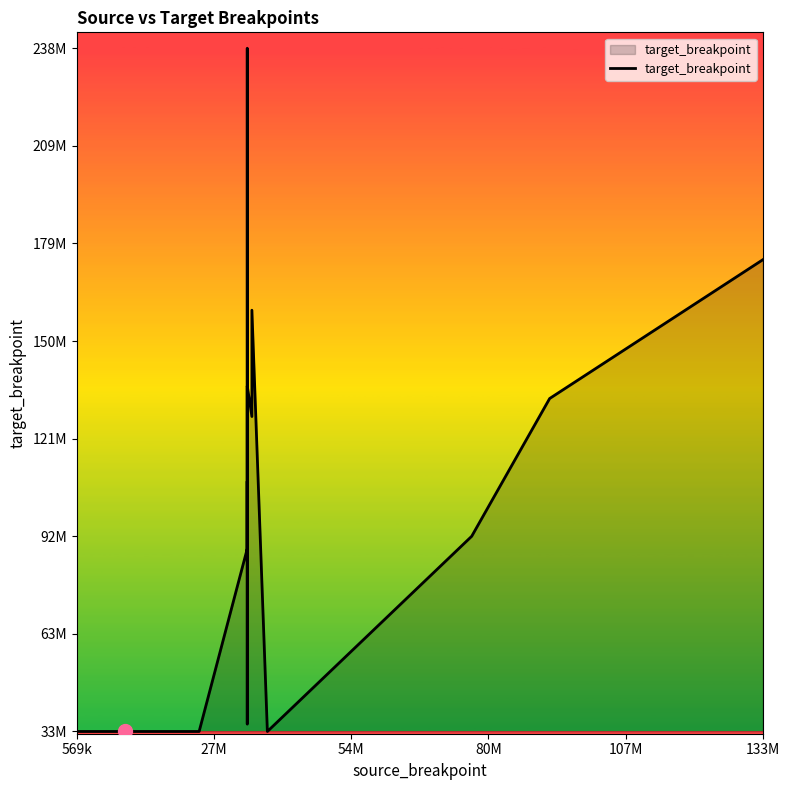

Does the chart display data point markers on the line(s)?

No